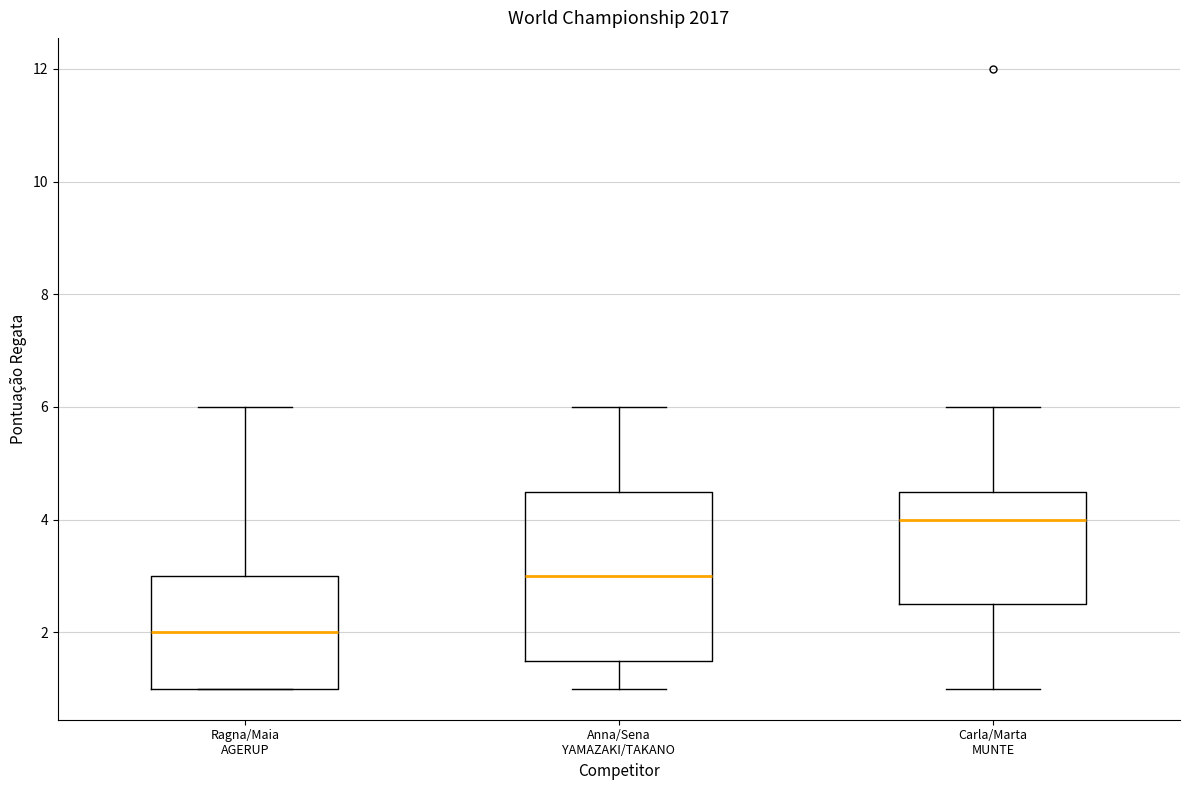

Which box's median line is the lowest?

Ragna/Maia AGERUP